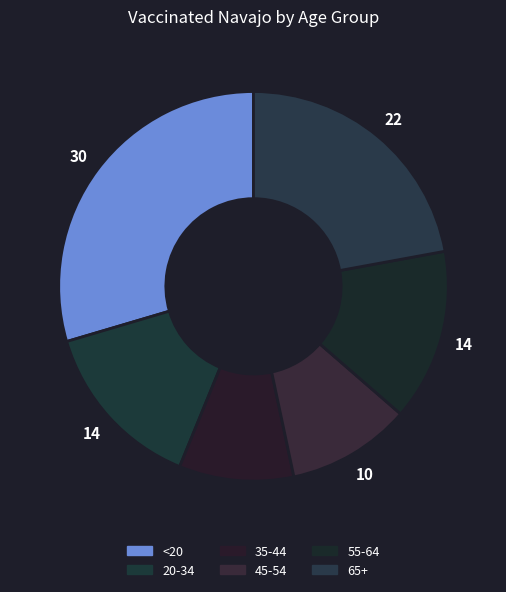

What is the smallest slice in the pie chart?

35-44